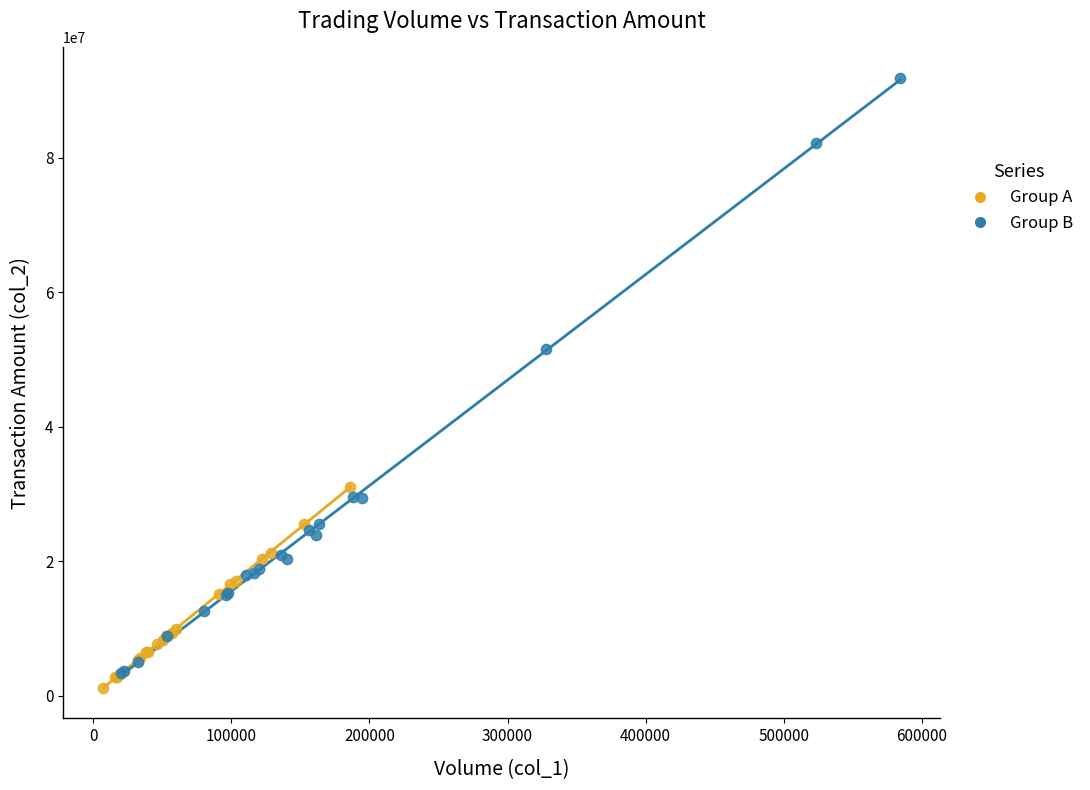

Which series has the largest Y range (max minus min)?

Group B